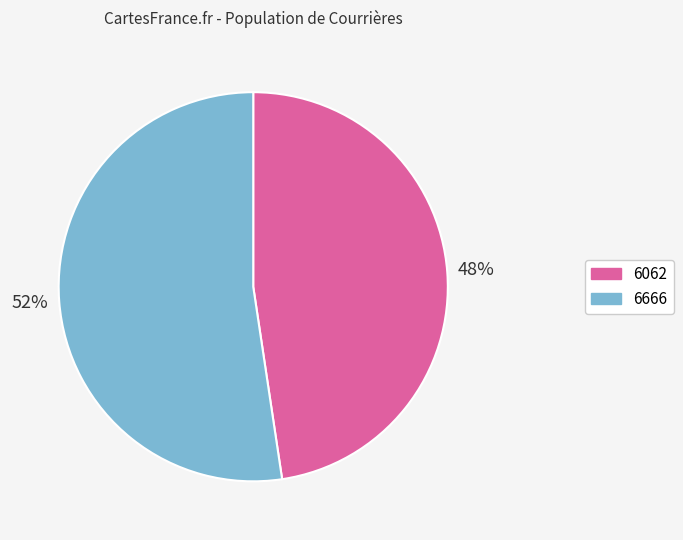

To the nearest percent, what is the combined percentage of 6666 and 6062?

100%